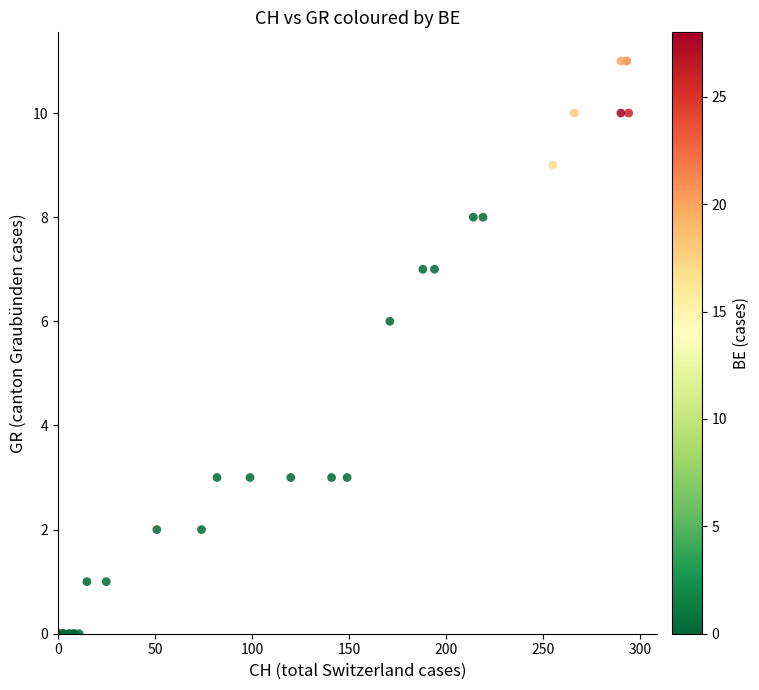

What Y value in the scatter plot is closest to 5?

6